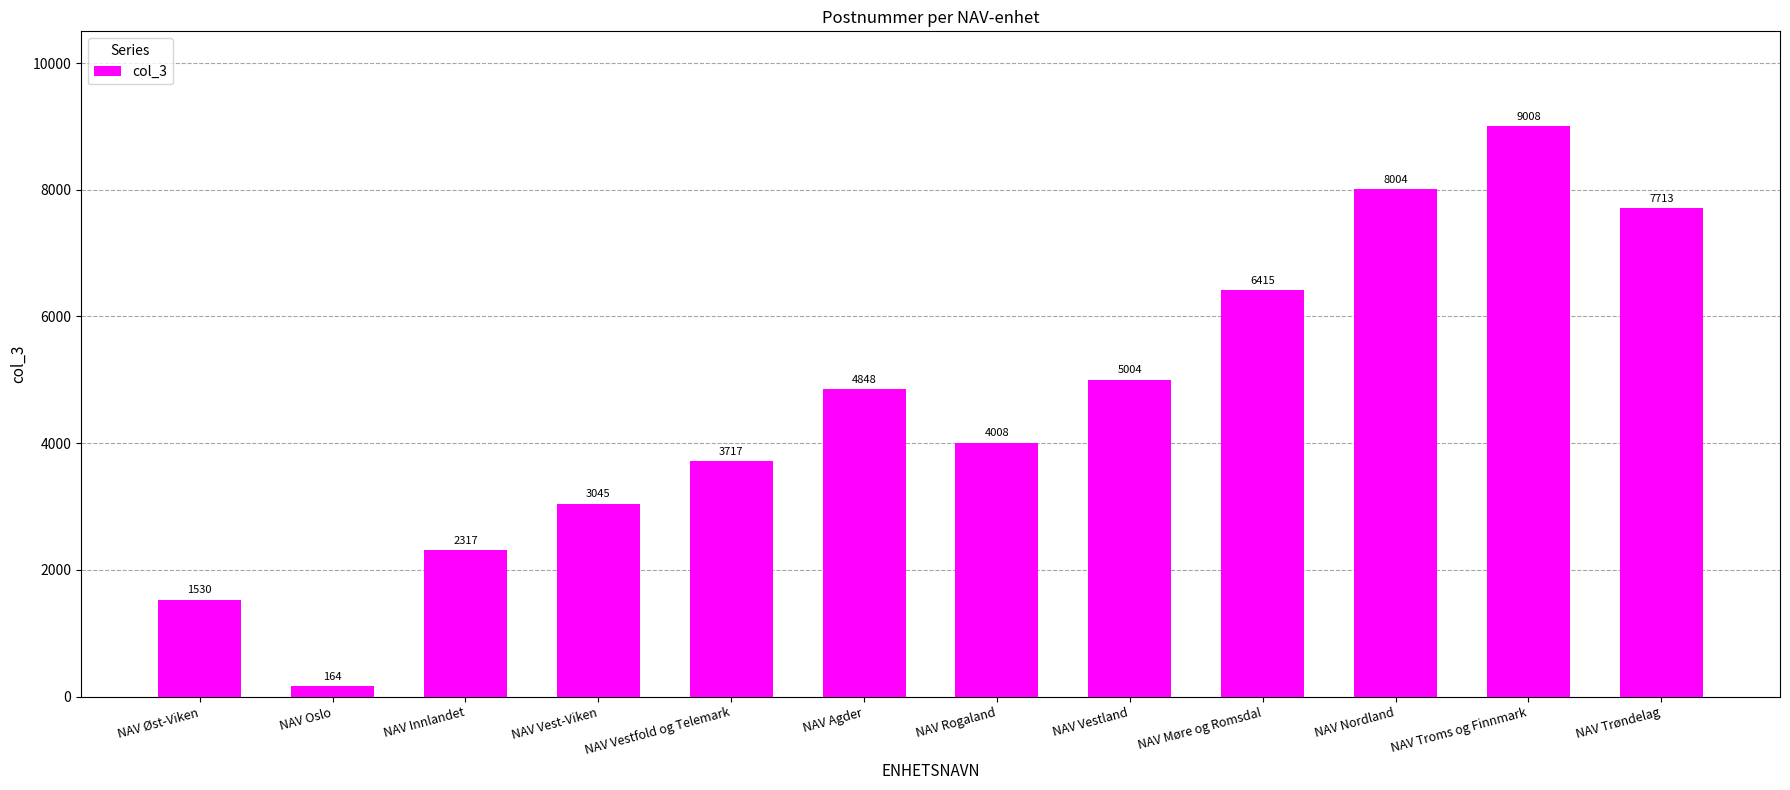

At which label is the value closest to 4586?

NAV Agder